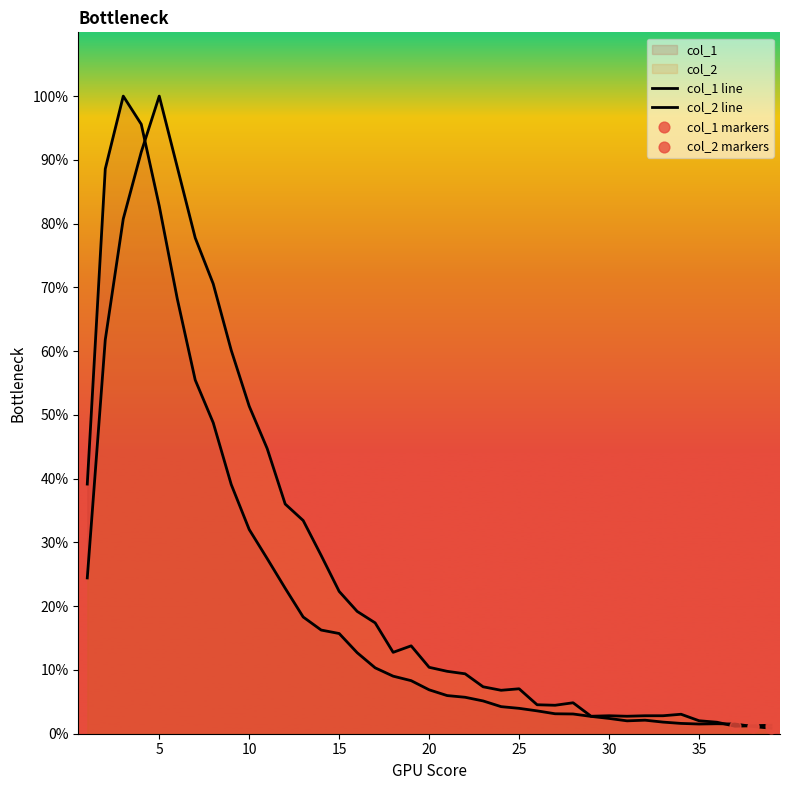

Is the value of col_2 at 22 greater than the value of col_1 at 26?

Yes